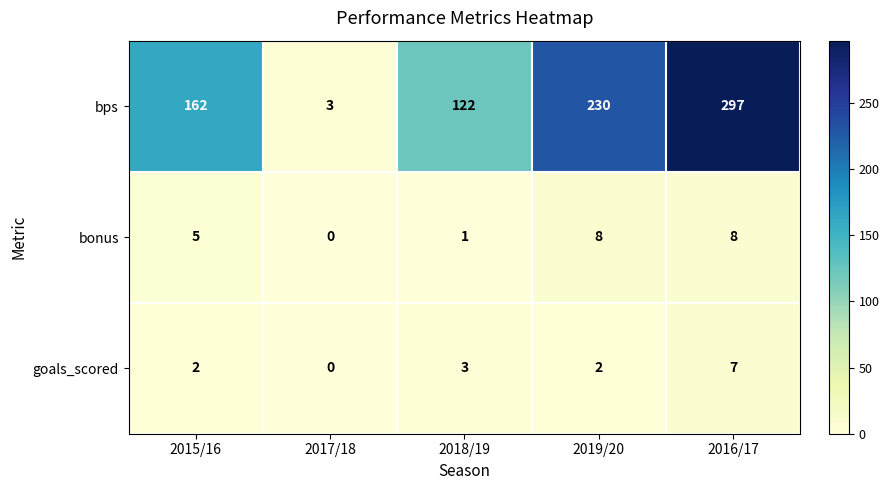

Which category has the highest value in the goals_scored series?

2016/17